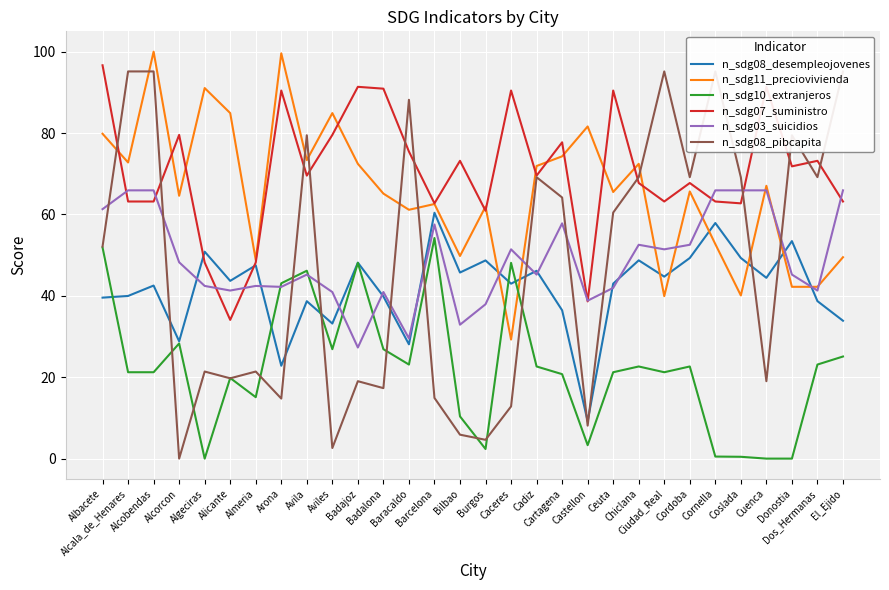

What is the difference between the maximum and second lowest values in the n_sdg10_extranjeros series?

54.2